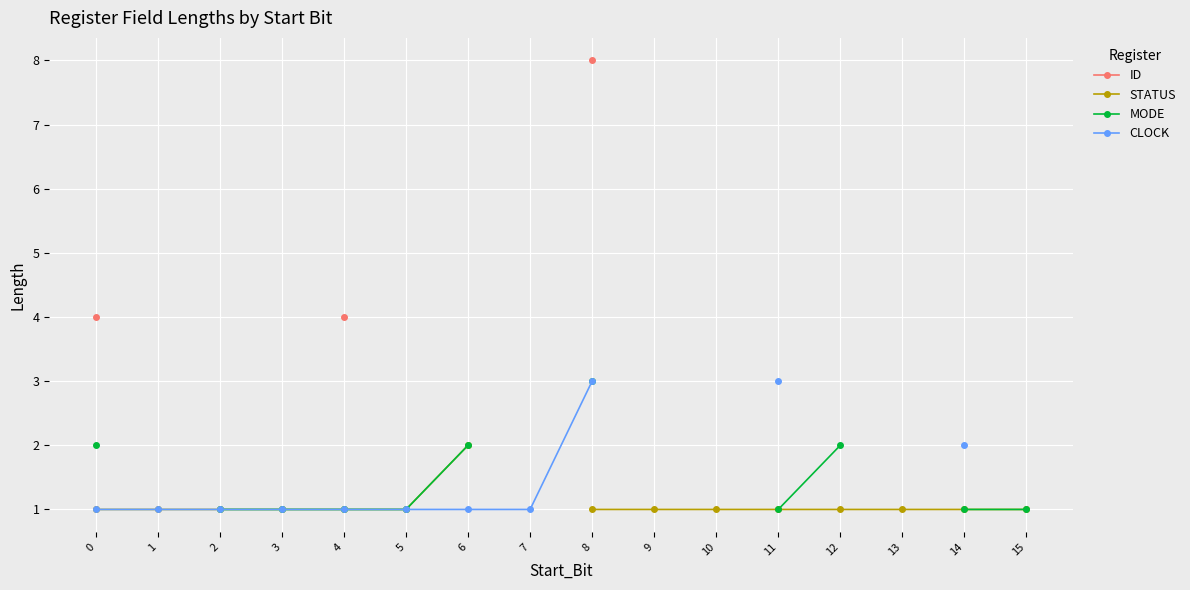

Is the value of MODE at 6 greater than the value of STATUS at 12?

Yes